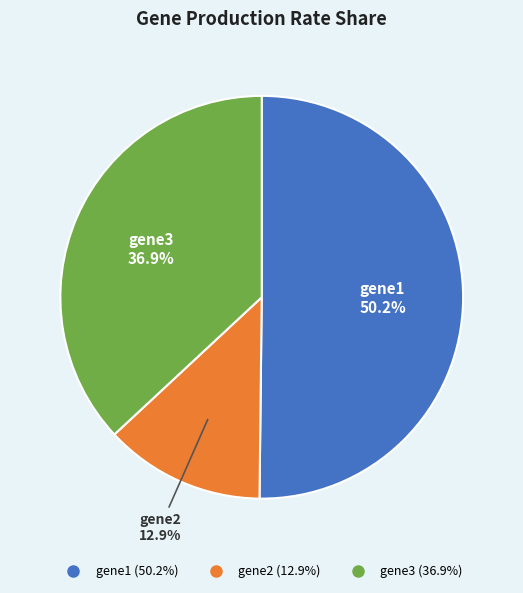

To the nearest percent, what percentage of the pie is gene3?

37%